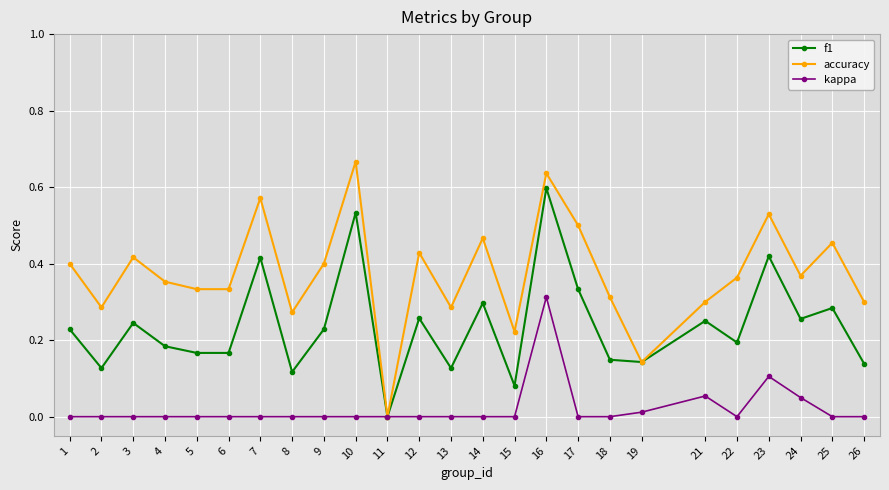

Is it true that accuracy equals 0.1 at 15?

False